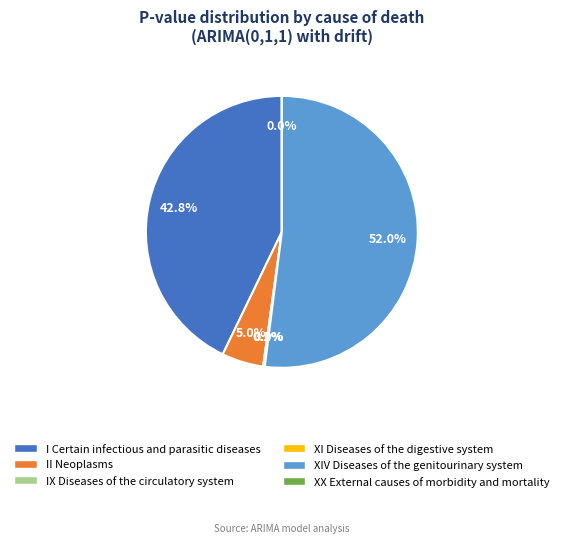

Between XIV Diseases of the genitourinary system and I Certain infectious and parasitic diseases, which is larger?

XIV Diseases of the genitourinary system